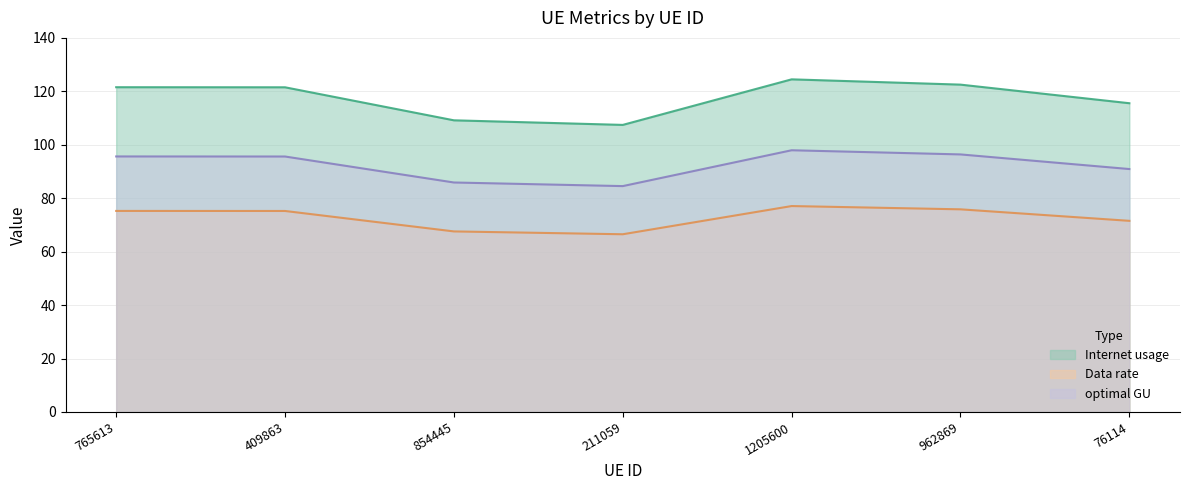

True or false: optimal GU and Data rate cross at least once.

False